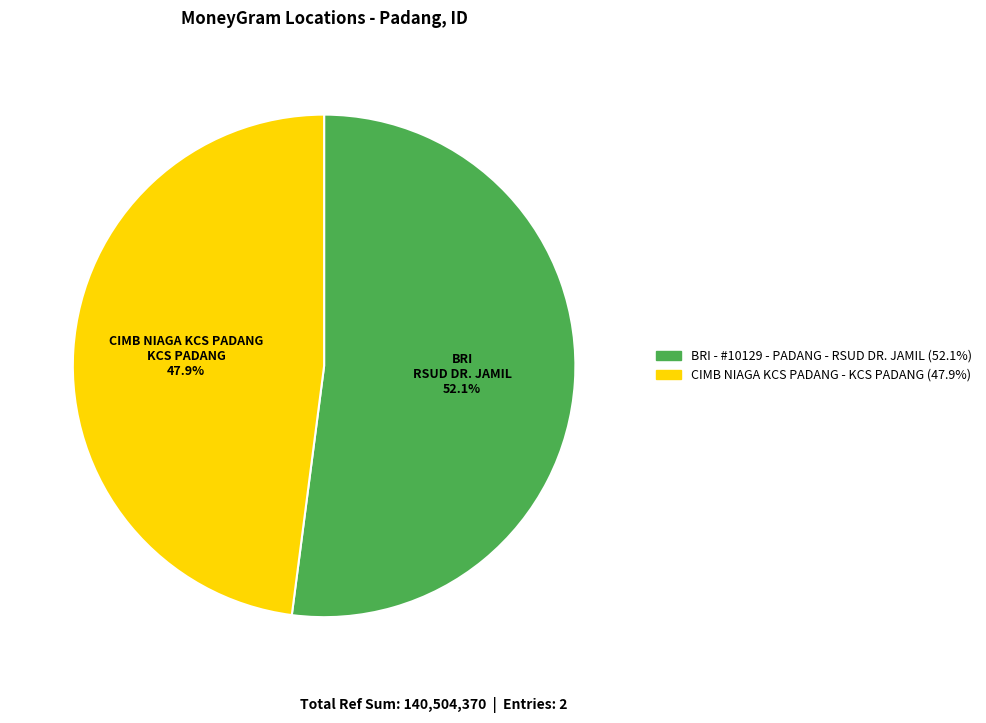

Which has a higher value, BRI - #10129 - PADANG - RSUD DR. JAMIL or CIMB NIAGA KCS PADANG - KCS PADANG?

BRI - #10129 - PADANG - RSUD DR. JAMIL